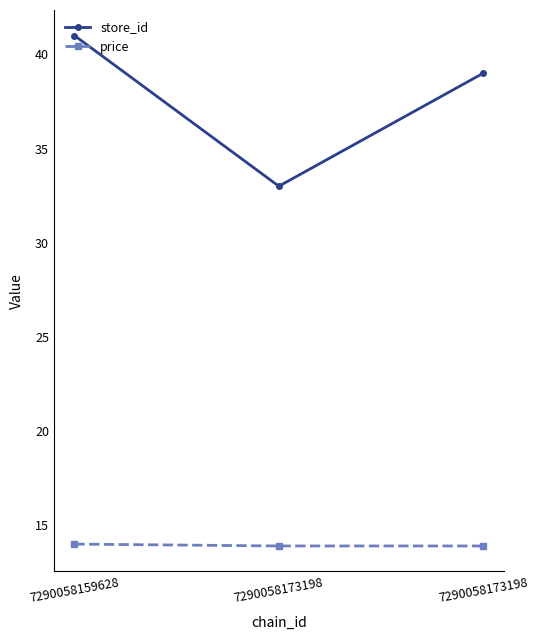

Count the number of categories in the chart.

3